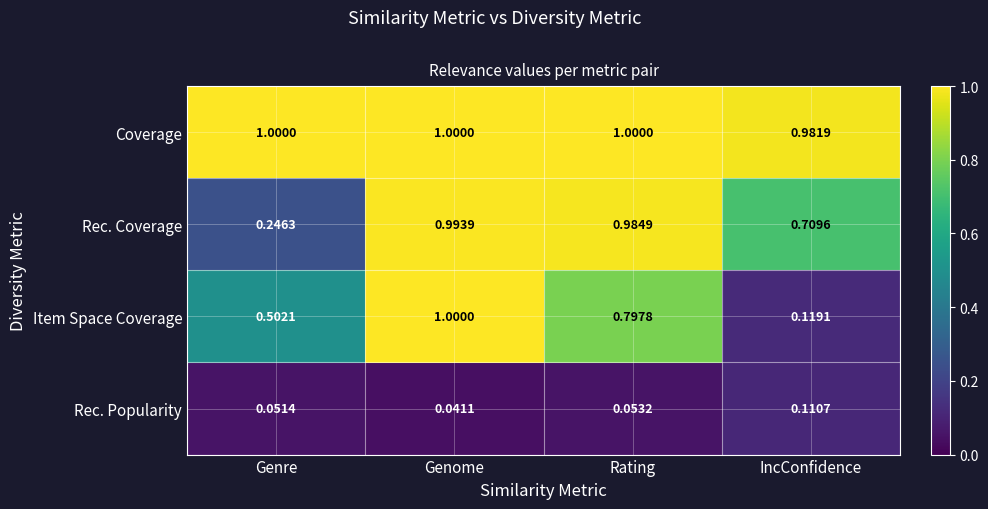

Which series changed the most between Genome and Rating?

Item Space Coverage